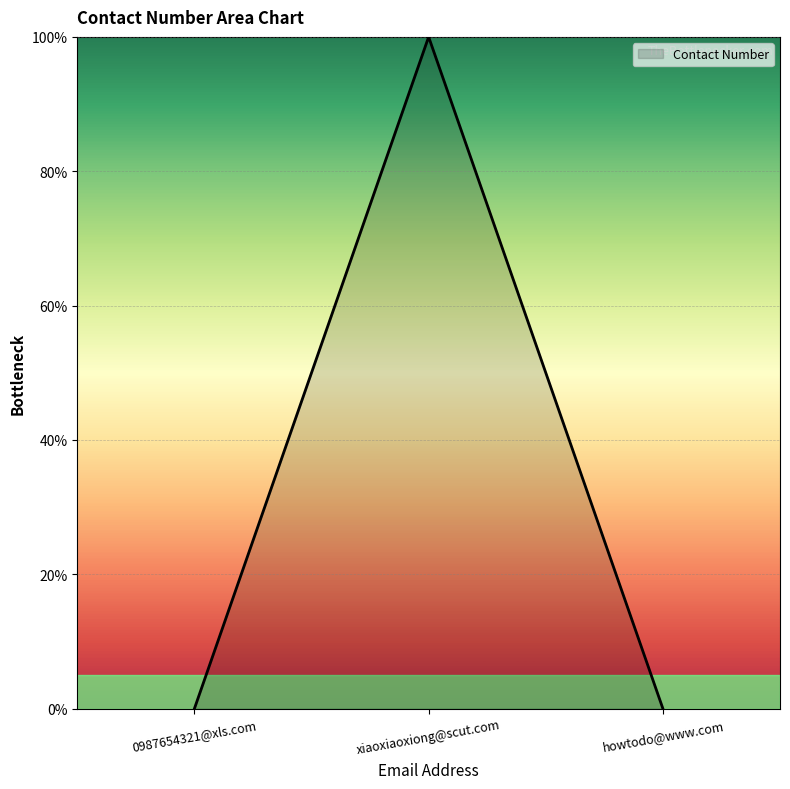

True or false: the data shows 0.0 at howtodo@www.com.

True